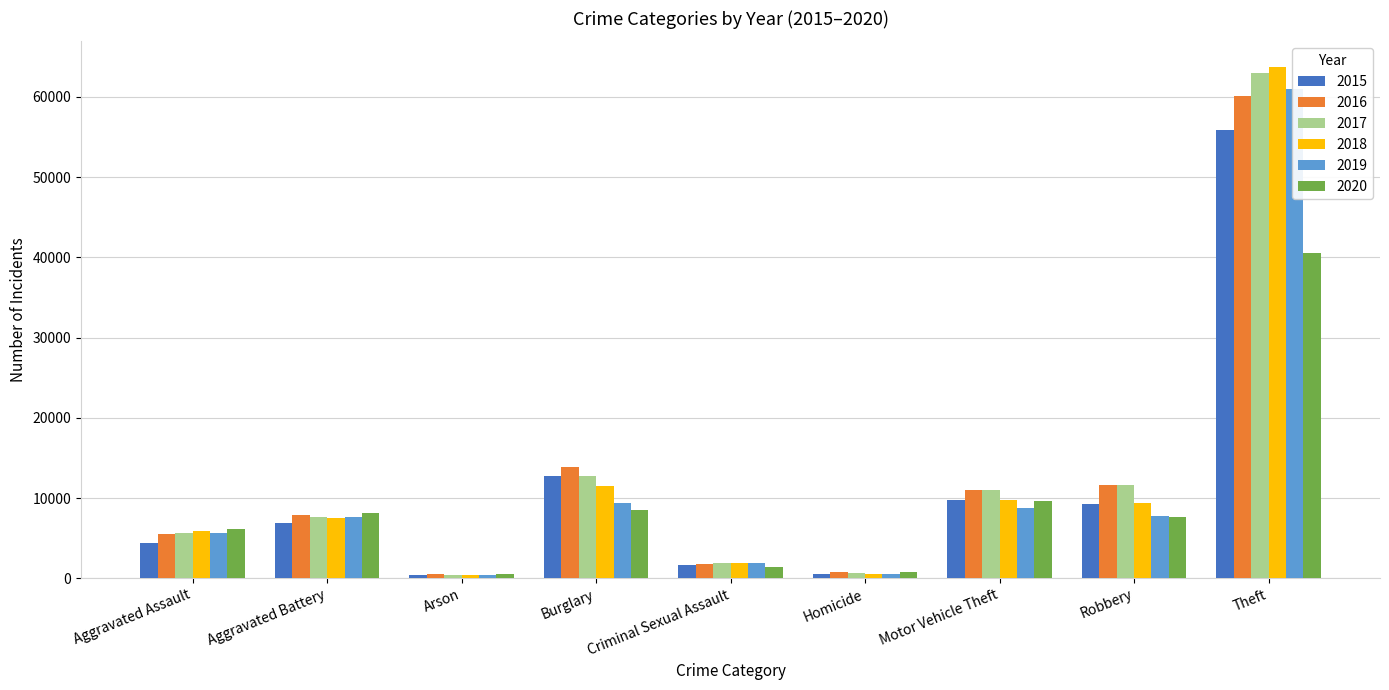

Which series changed the most between Aggravated Battery and Motor Vehicle Theft?

2017